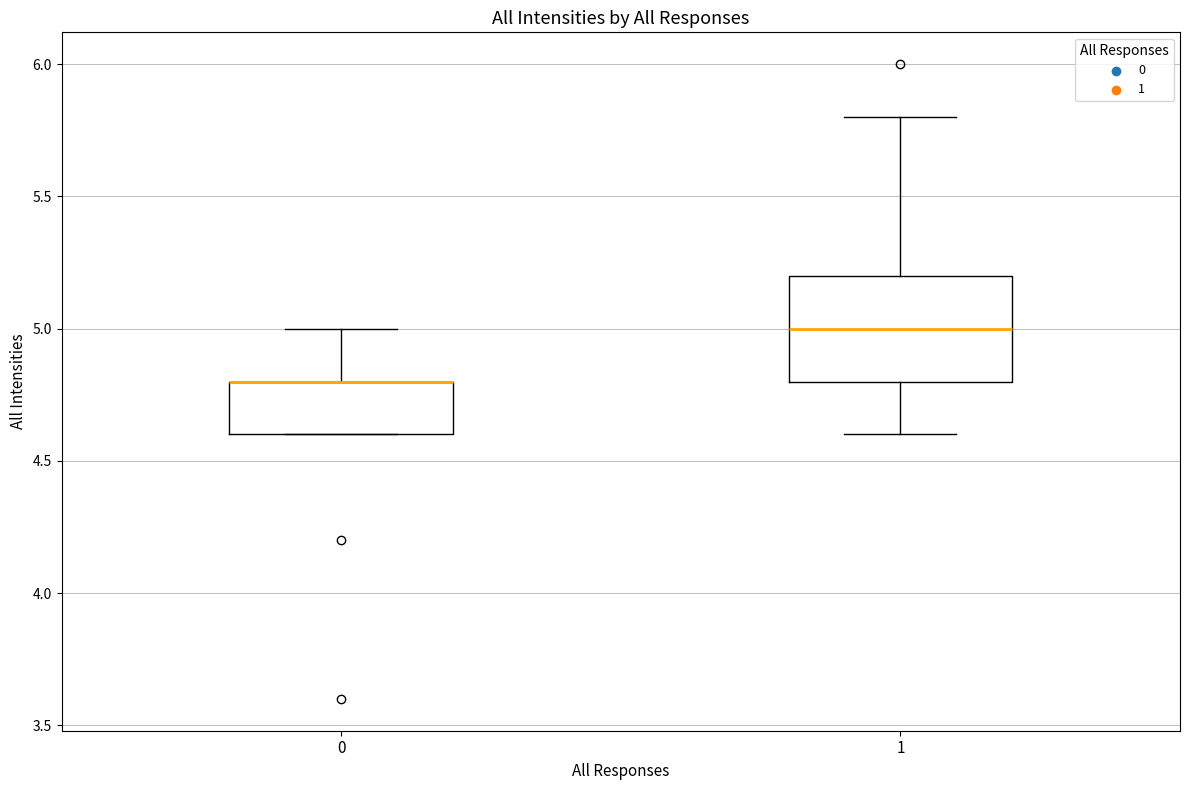

Reading left to right, read every box against the y-axis: the position of its median line, the range the box covers, and the ends of its whiskers. The values are not printed on the chart, so give them approximately, as read against the axis.

0: median 4.8 (drawn on the box's upper edge), box 4.6 to 4.8, whiskers 4.6 to 5.0
1: median 5.0, box 4.8 to 5.2, whiskers 4.6 to 5.8